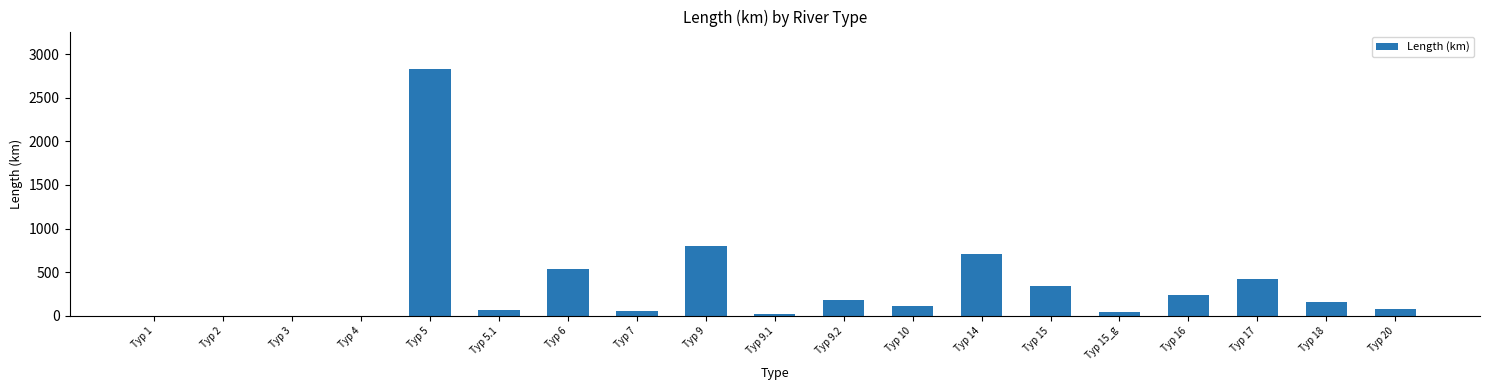

What is the maximum value shown in the chart?

2832.5